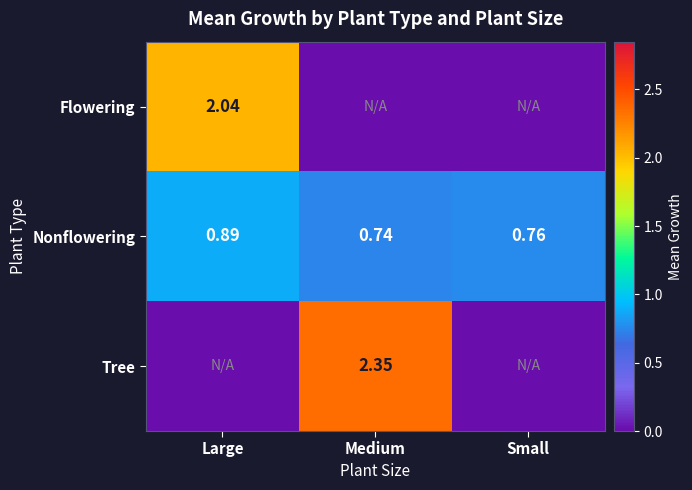

What is the difference between the highest and lowest values at Small?

0.8